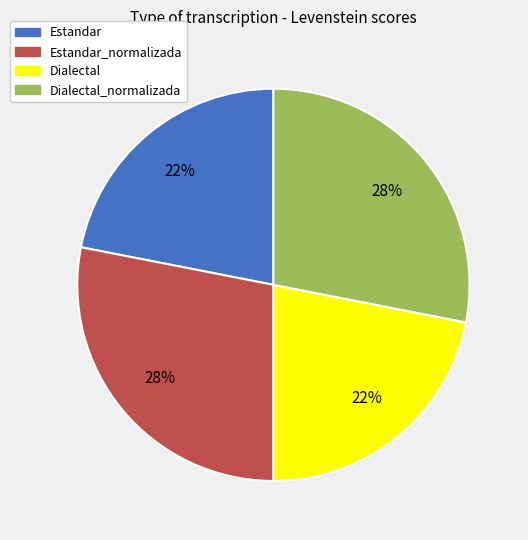

Is it true that Estandar_normalizada is 39% of the pie?

False